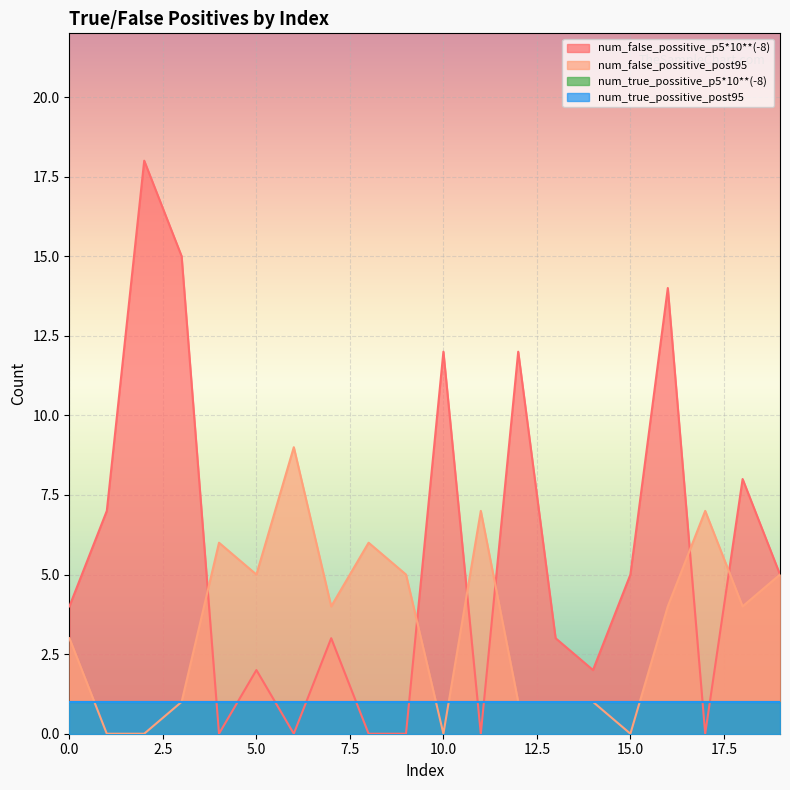

The num_false_possitive_post95 series shows 0 at 15.0. True or false?

True